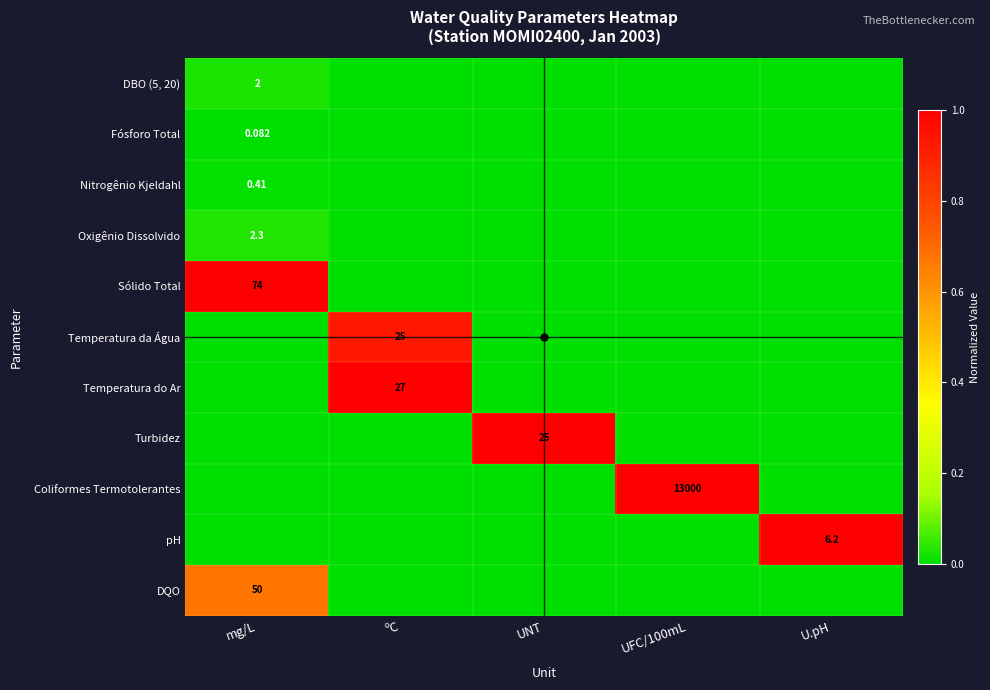

Rank the categories by Turbidez value from highest to lowest.

UNT, mg/L, ºC, UFC/100mL, U.pH